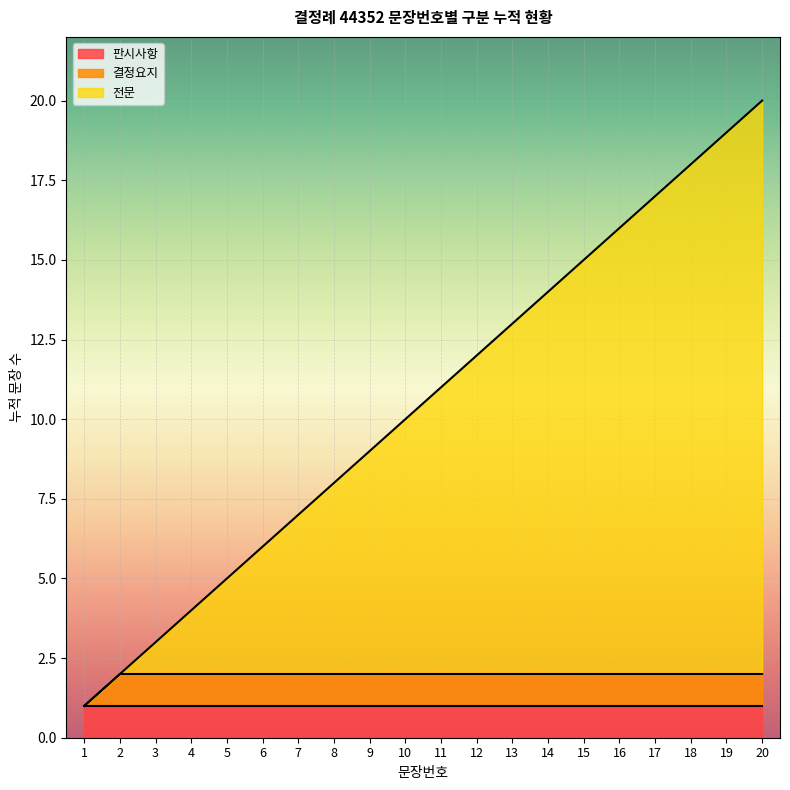

Reading left to right, extract all data points from this chart.

1=1	2=2	3=3	4=4	5=5	6=6	7=7	8=8	9=9	10=10	11=11	12=12	13=13	14=14	15=15	16=16	17=17	18=18	19=19	20=20